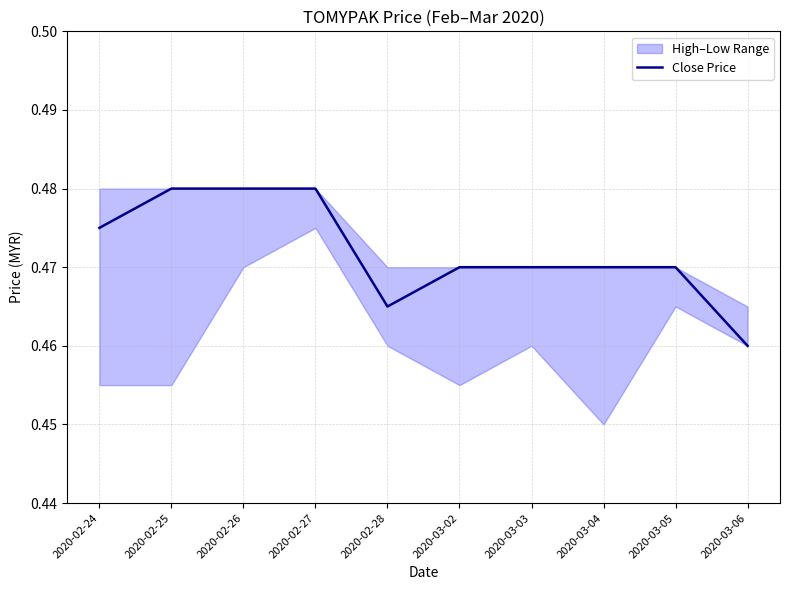

Reading left to right, extract all data points from this chart.

2020-02-24=0.5	2020-02-25=0.5	2020-02-26=0.5	2020-02-27=0.5	2020-02-28=0.5	2020-03-02=0.5	2020-03-03=0.5	2020-03-04=0.5	2020-03-05=0.5	2020-03-06=0.5